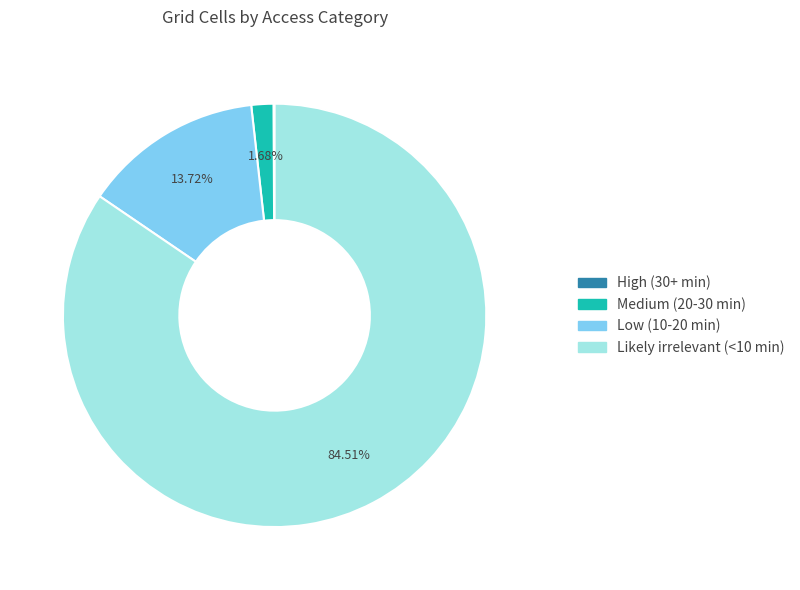

Between Likely irrelevant (<10 min) and Low (10-20 min), which is larger?

Likely irrelevant (<10 min)